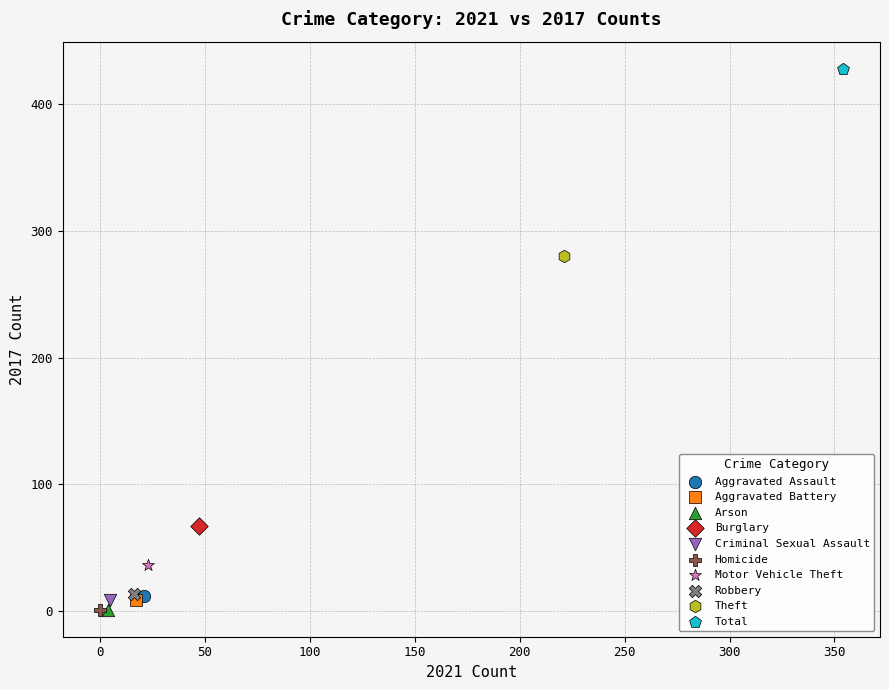

What are all the series names shown in the legend?

Aggravated Assault, Aggravated Battery, Arson, Burglary, Criminal Sexual Assault, Homicide, Motor Vehicle Theft, Robbery, Theft, Total